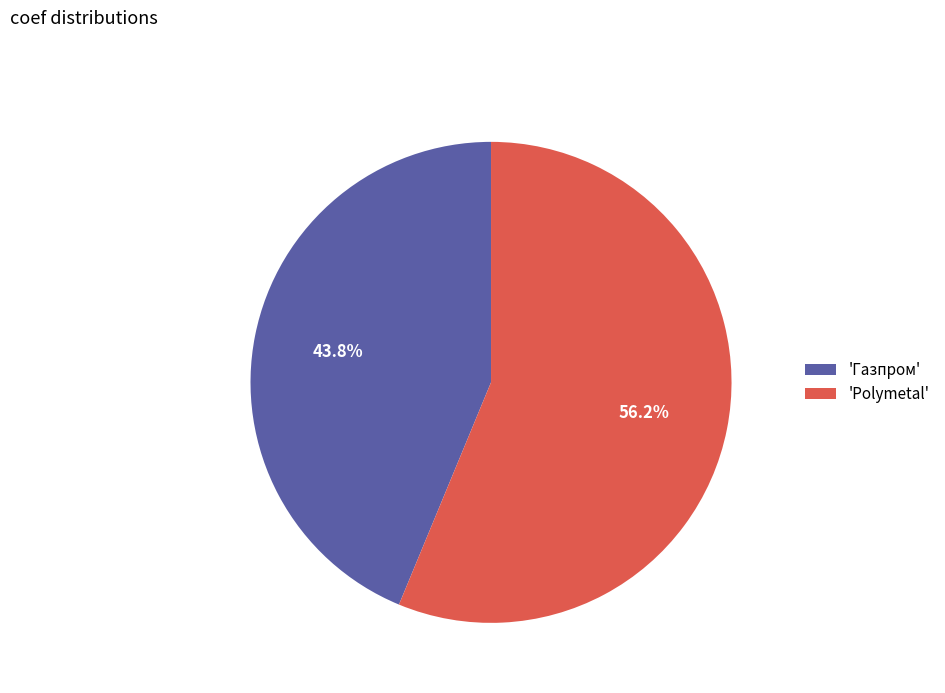

Which has a higher value, 'Газпром' or 'Polymetal'?

'Polymetal'